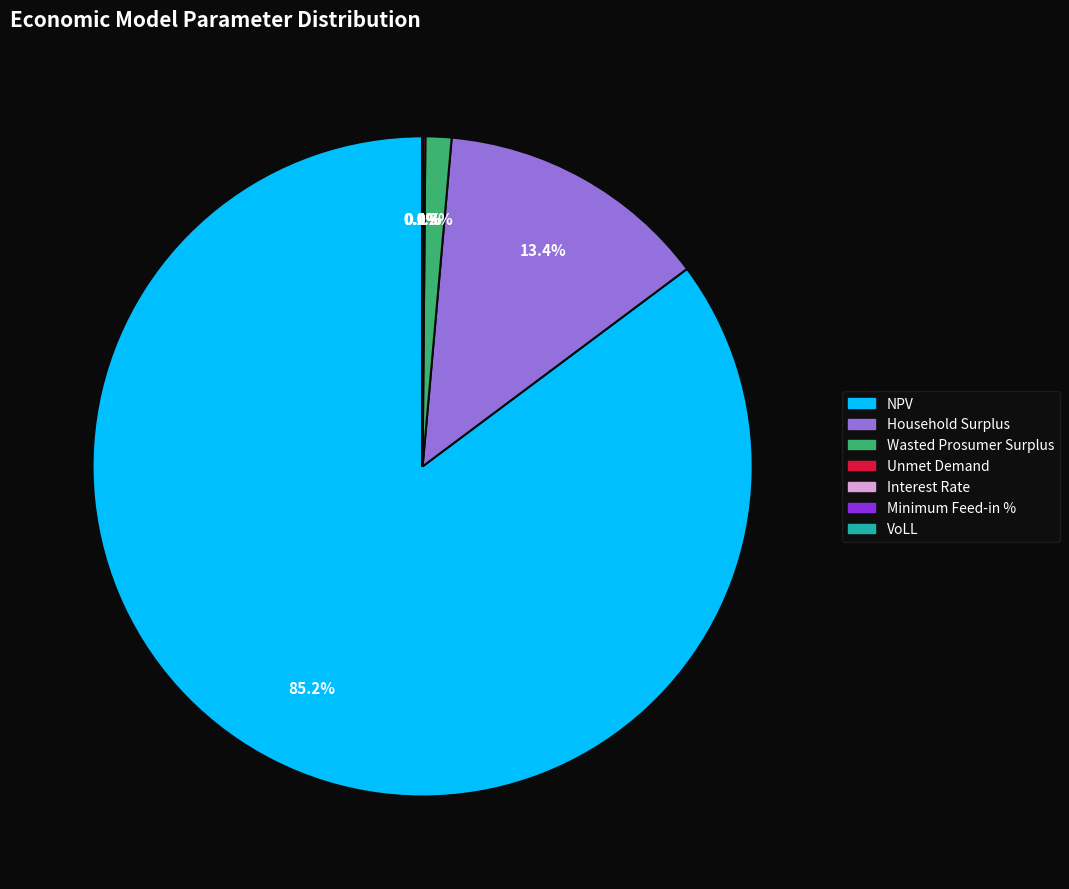

Is NPV the majority of the pie?

Yes